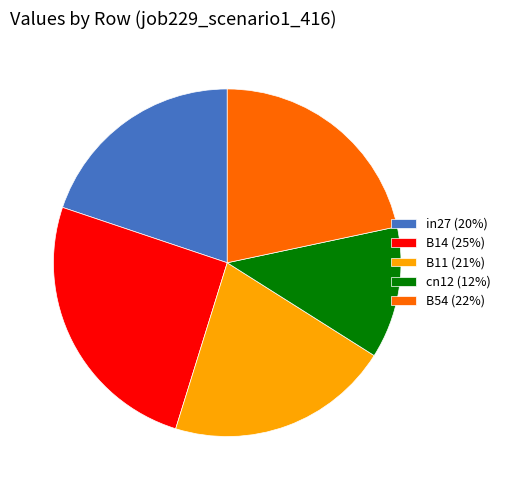

Which has a higher value, cn12 (12%) or B11 (21%)?

B11 (21%)